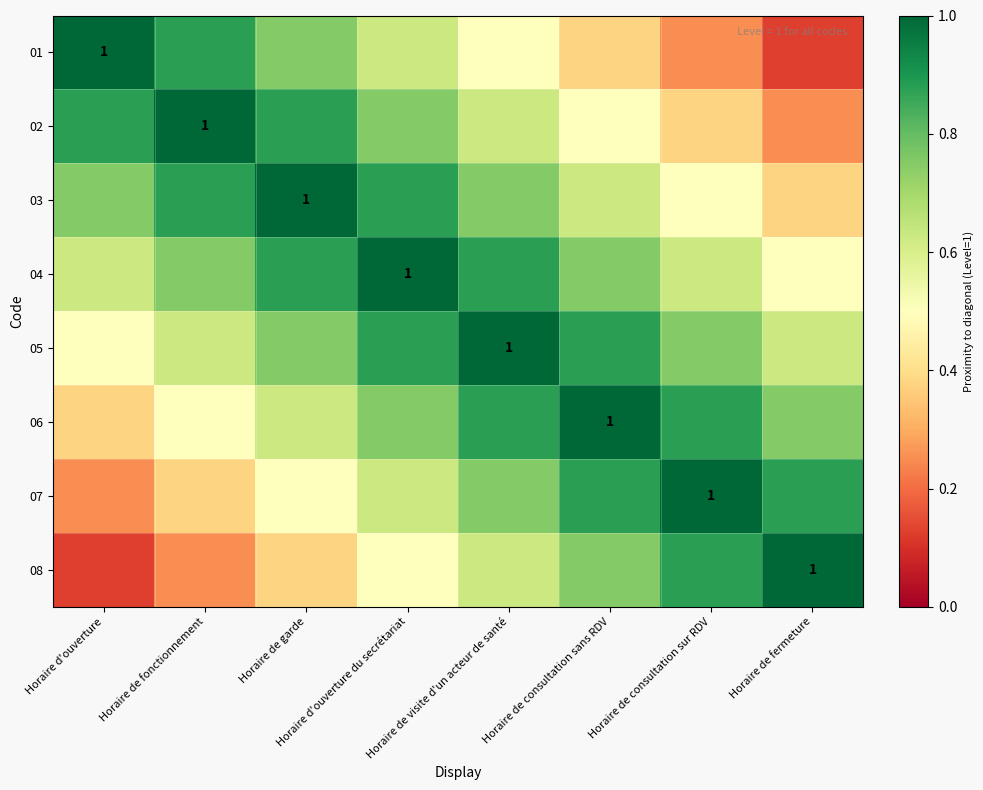

At which category is the sum across all series the highest?

Horaire d'ouverture du secrétariat